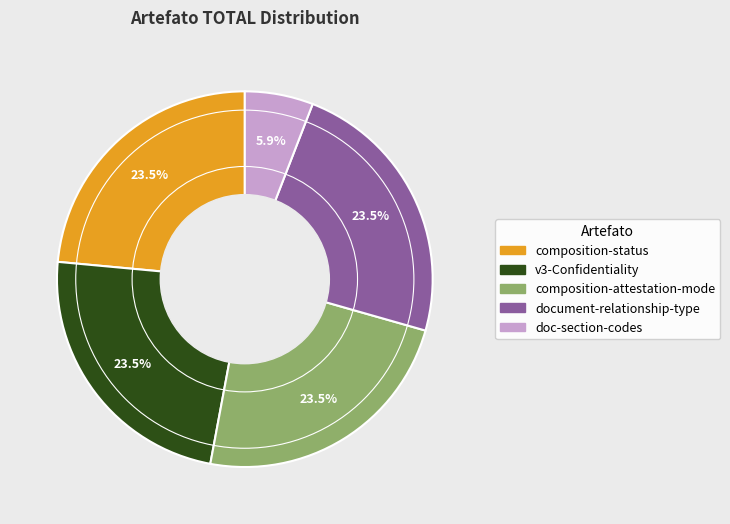

To the nearest percent, what is the average slice percentage?

20%